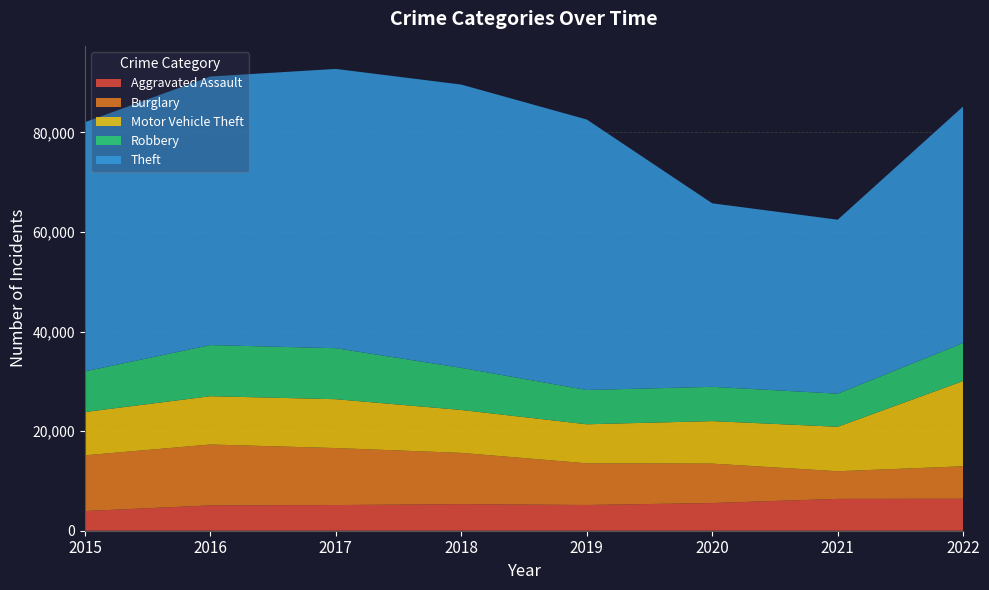

Reading left to right, what are all the values shown in this chart?

Aggravated Assault: 3950	5087	5154	5337	5168	5560	6393	6418
Burglary: 11189	12228	11444	10293	8371	7914	5554	6525
Motor Vehicle Theft: 8692	9697	9811	8617	7833	8536	8924	17117
Robbery: 8162	10260	10238	8452	6884	6881	6644	7638
Theft: 50034	53936	56081	56884	54312	36852	34938	47504